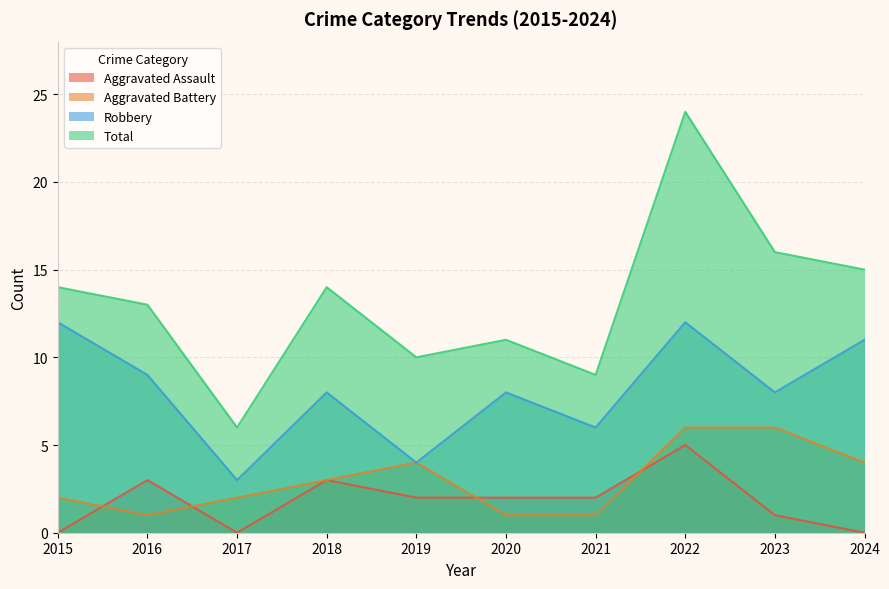

Rank the series by their maximum value, from lowest to highest.

Aggravated Assault, Aggravated Battery, Robbery, Total